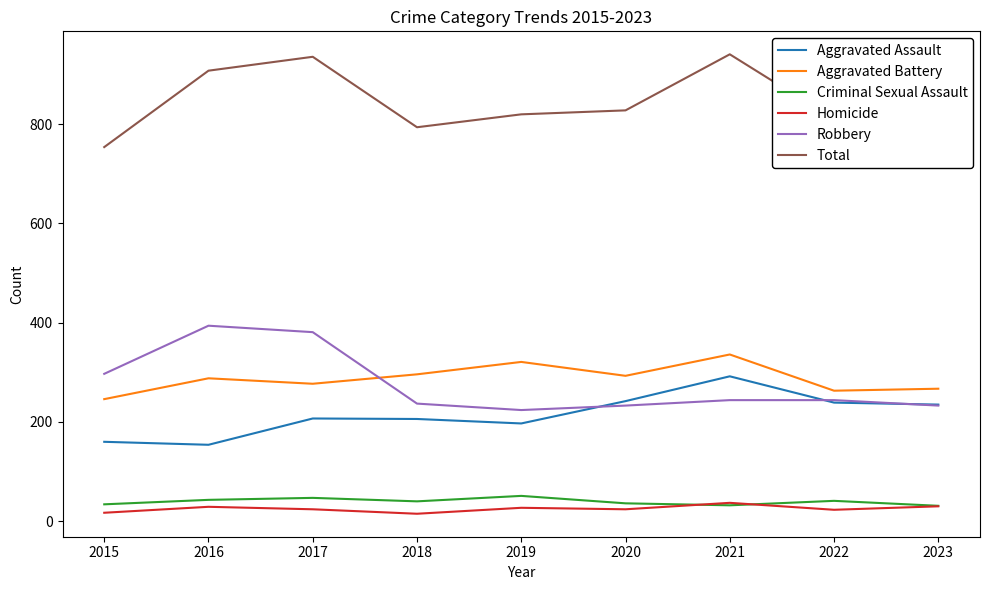

What is the spread (max minus min) of values at 2023?

766